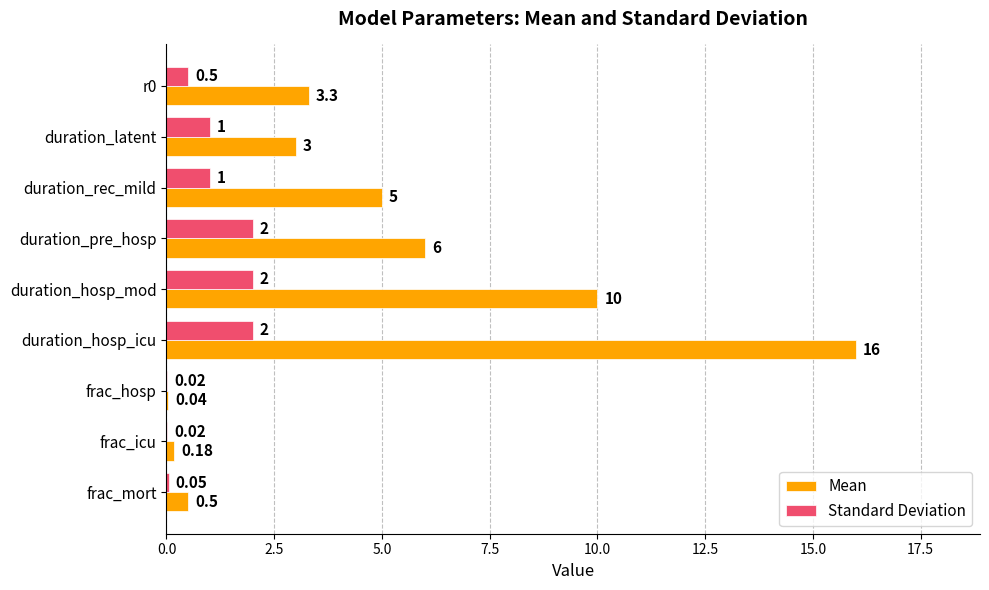

What are all the series names shown in the legend?

Mean, Standard Deviation